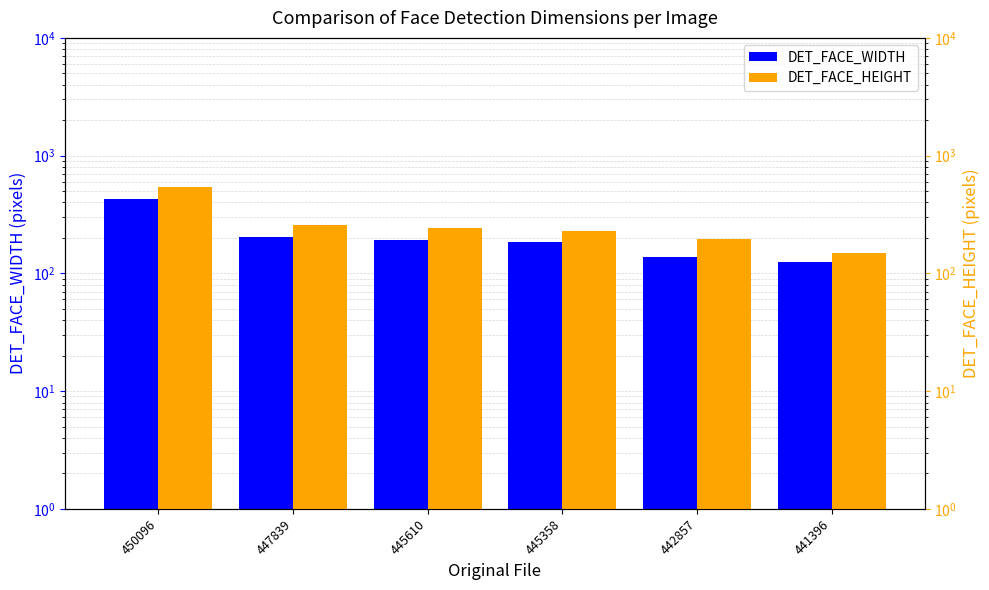

The DET_FACE_WIDTH series shows 85 at 442857. True or false?

False